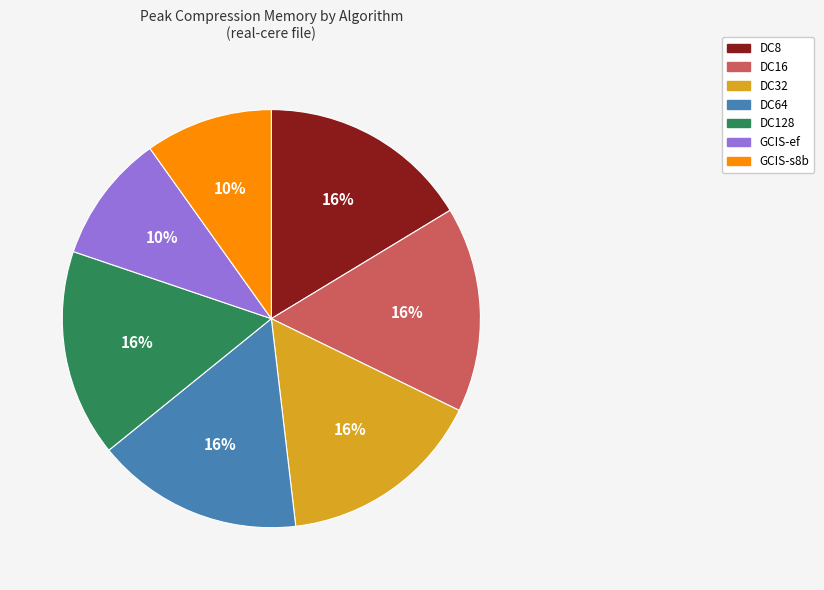

Is the sum of DC64 and GCIS-s8b greater than half?

No